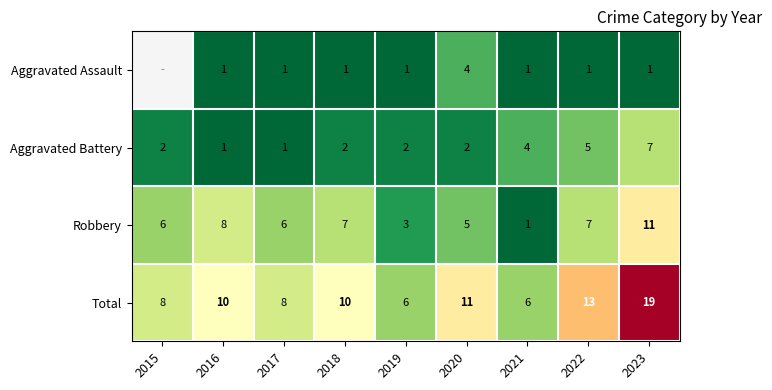

How many data points in Total are less than 10?

4